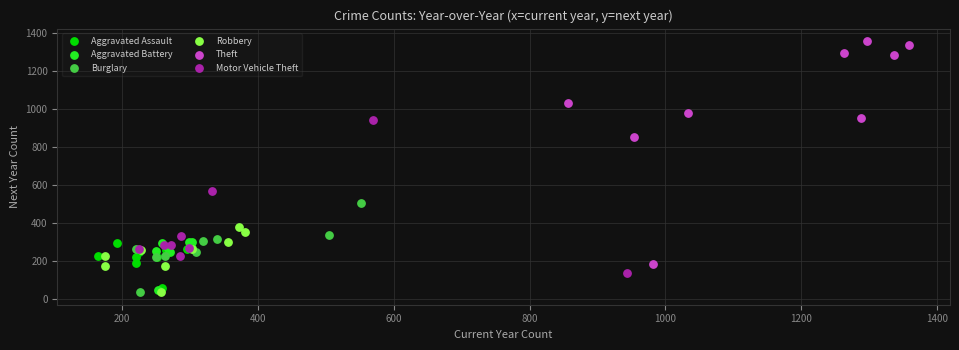

Which series reaches the maximum Y coordinate?

Theft